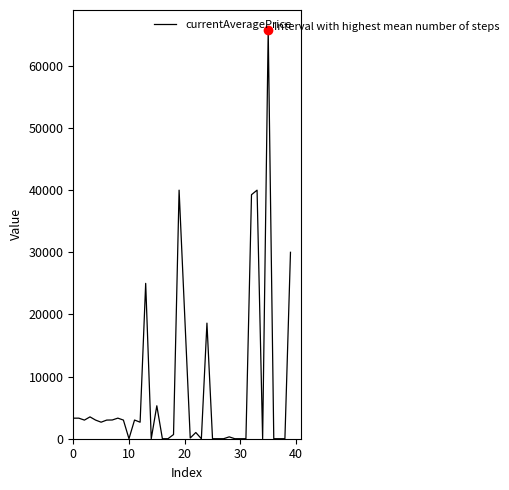

What is the greatest value displayed?

65704